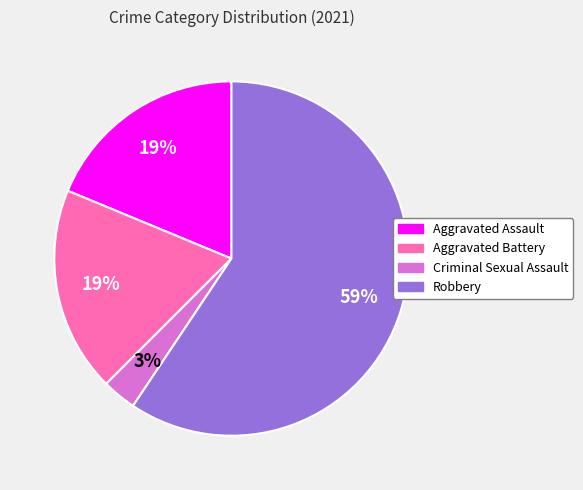

To the nearest percent, what is the combined percentage of Criminal Sexual Assault and Aggravated Battery?

22%